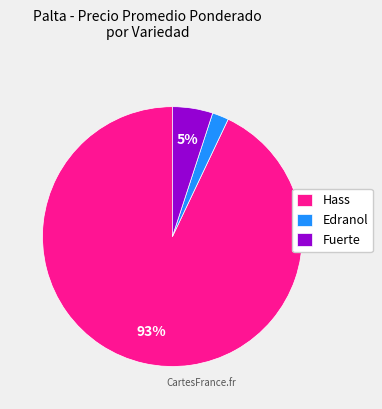

True or false: Hass accounts for 81% of the total.

False